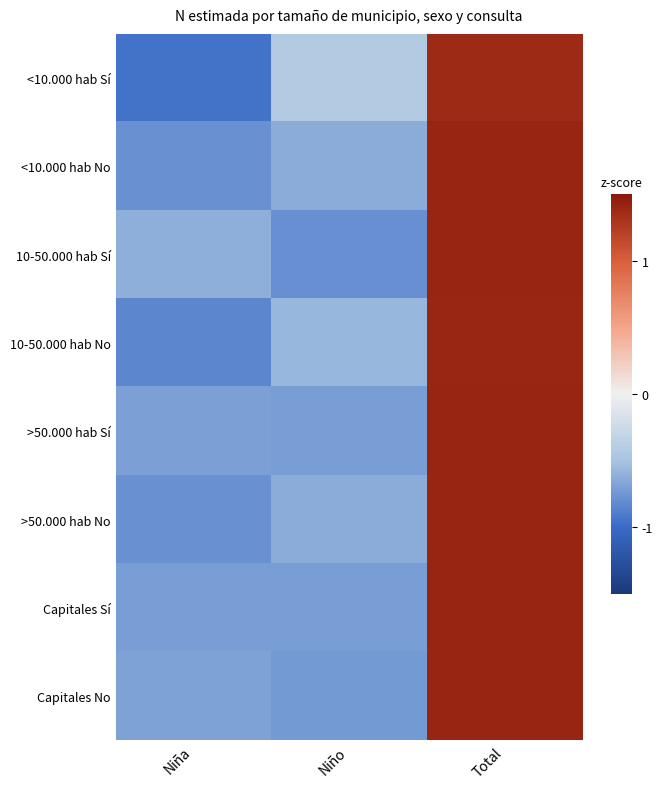

Between Niña and Niño, which series saw the biggest shift?

<10.000 hab Sí